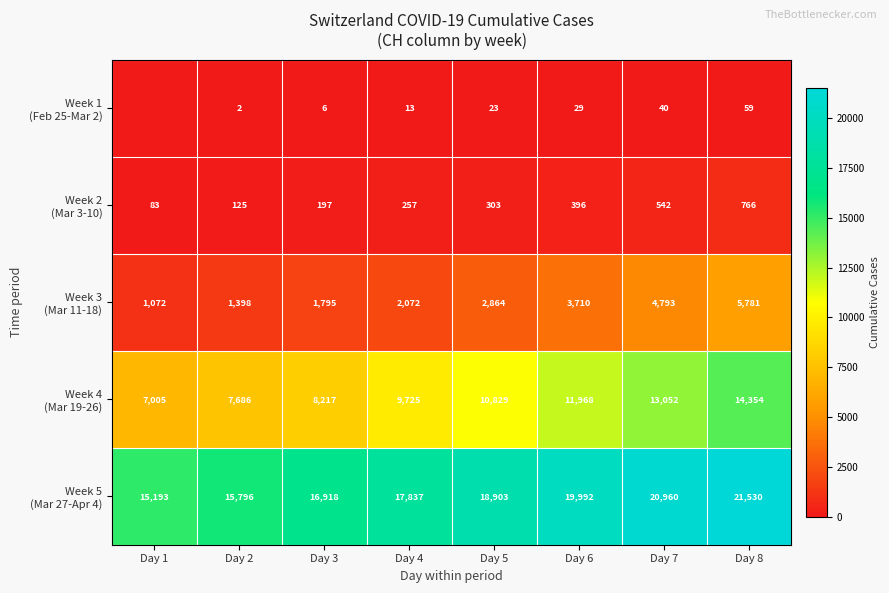

What is the total value across all series at Day 6?

36095